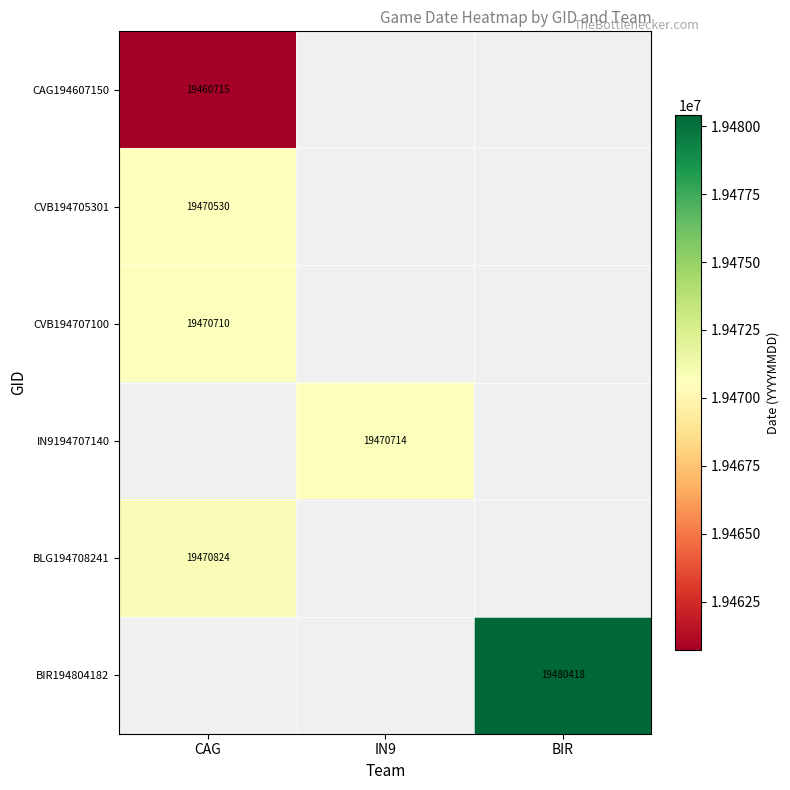

The value of CAG194607150 at CAG is 19460715.0. True or false?

True